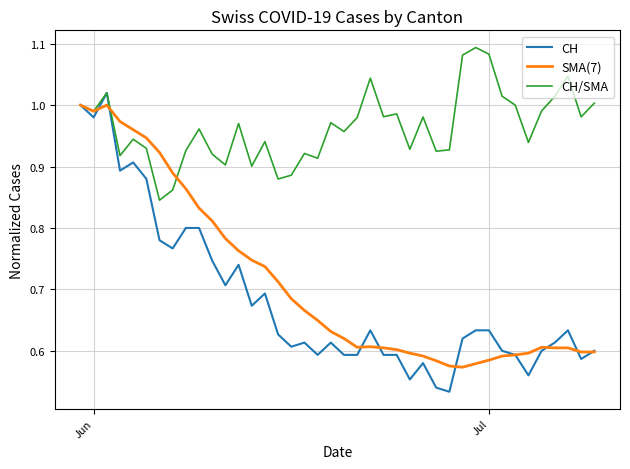

What are all the series names shown in the legend?

CH, SMA(7), CH/SMA